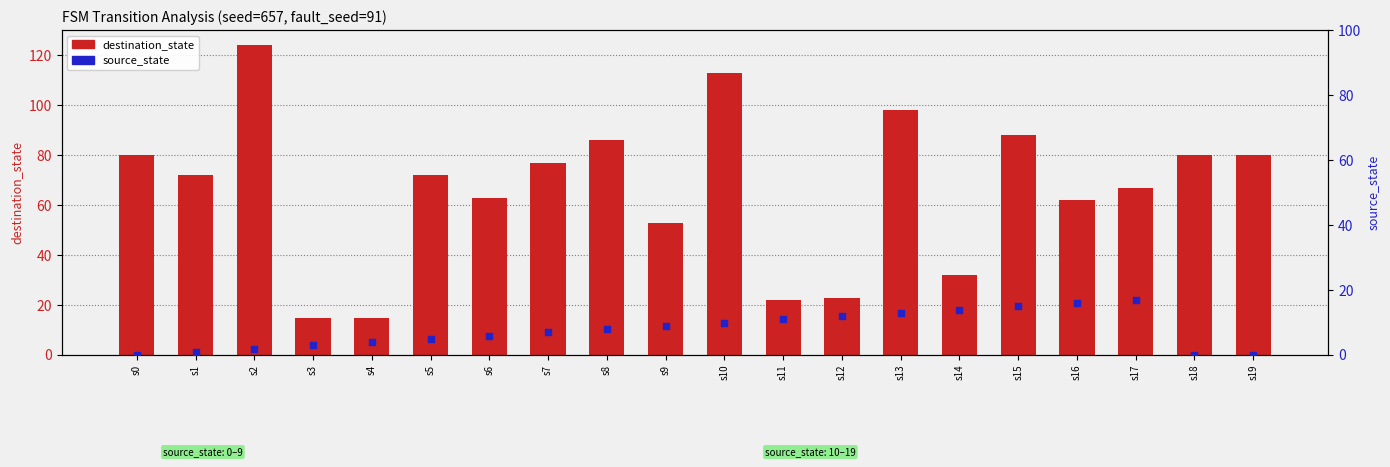

At which category is the sum across all series the highest?

s2